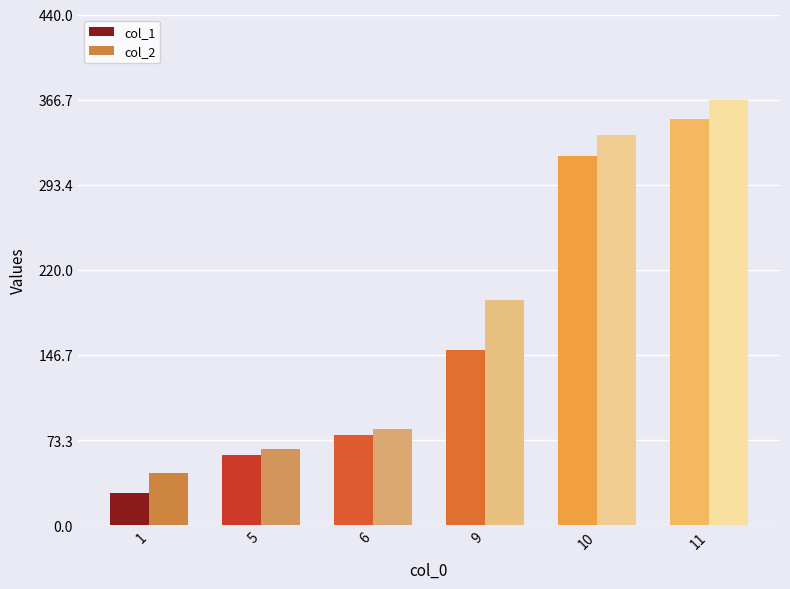

What is the difference between the maximum and minimum values in the col_1 series?

322.6